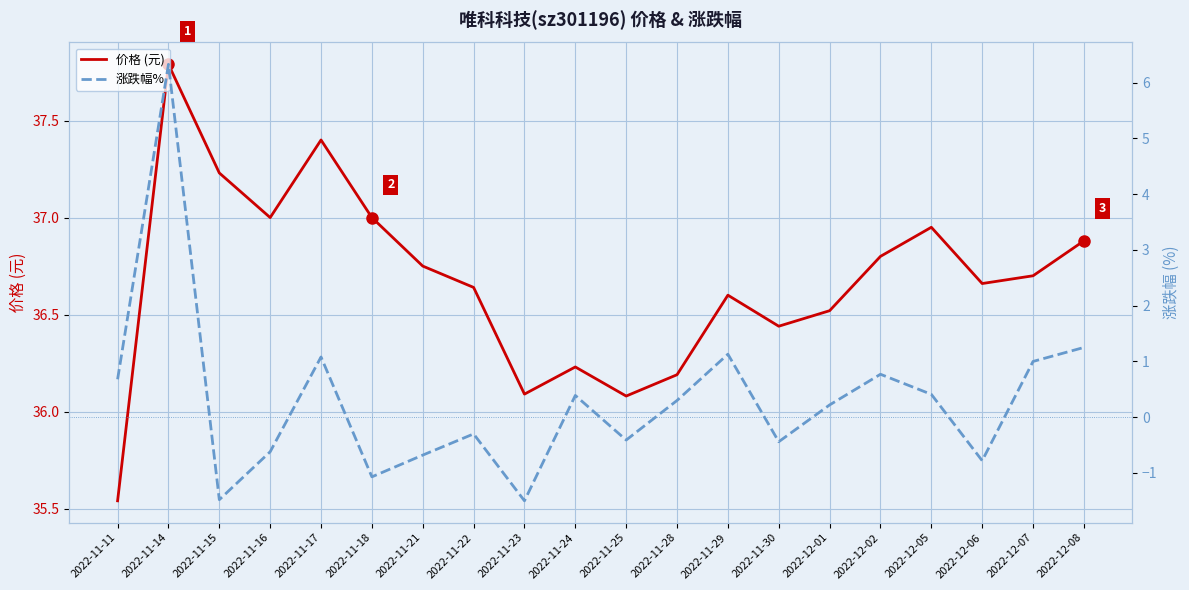

True or false: 涨跌幅% and 价格 (元) cross at least once.

False